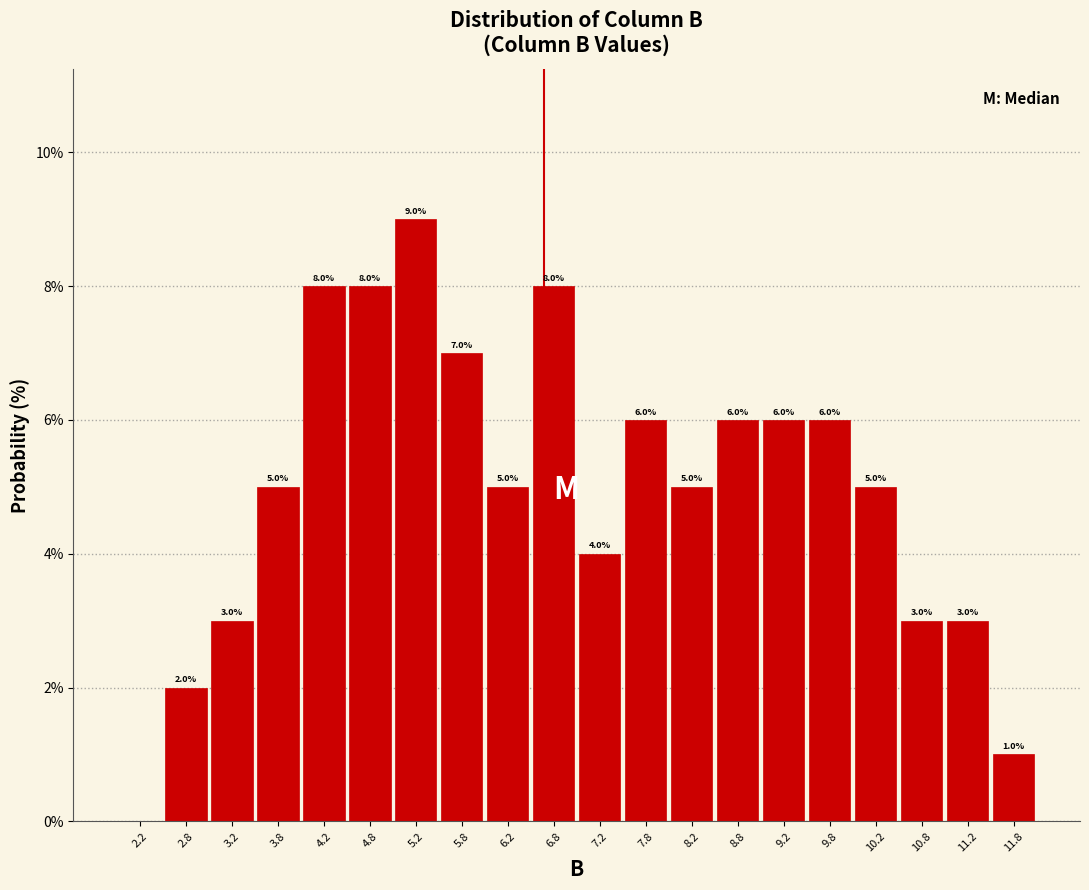

Which range on the x-axis has the tallest bar?

5.0 to 5.5